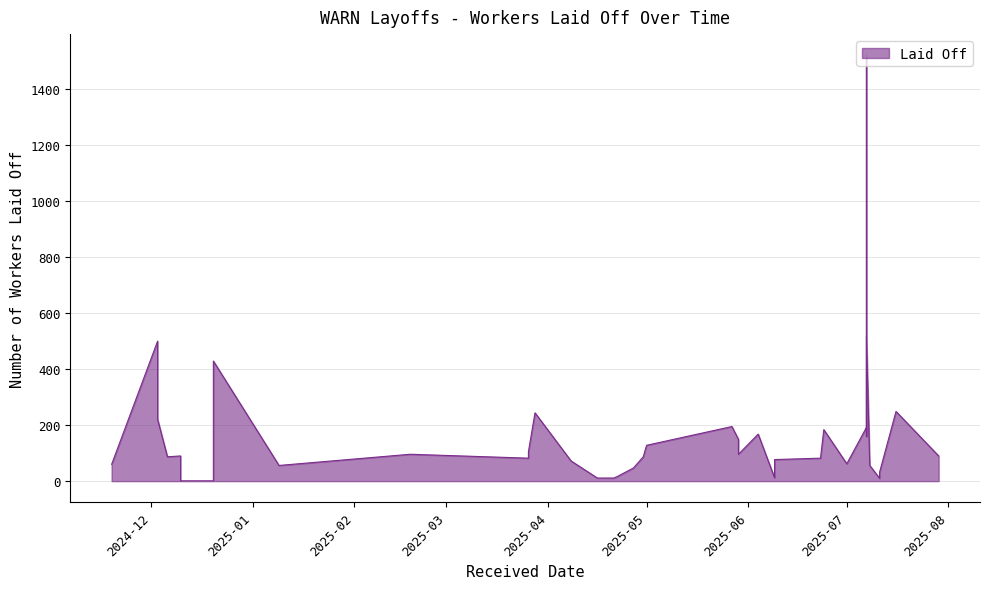

True or false: the data shows 92 at 2025-07-16.

False